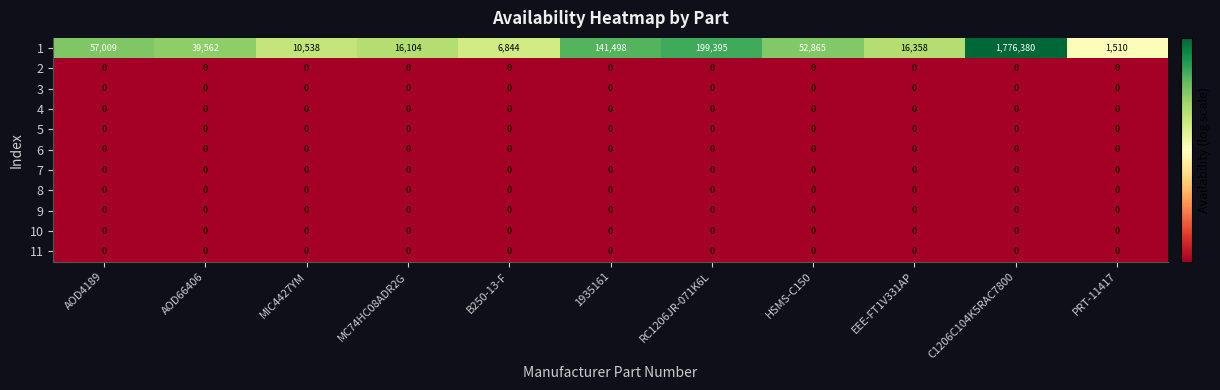

Which series changed the most between AOD66406 and HSMS-C150?

1